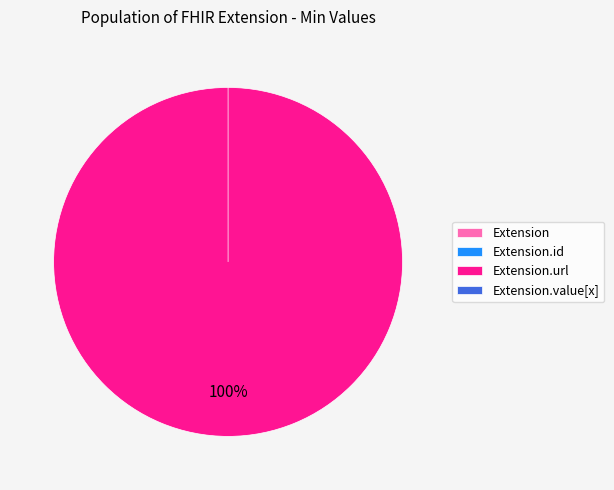

Rank the categories by value from highest to lowest.

Extension.url, Extension, Extension.id, Extension.value[x]